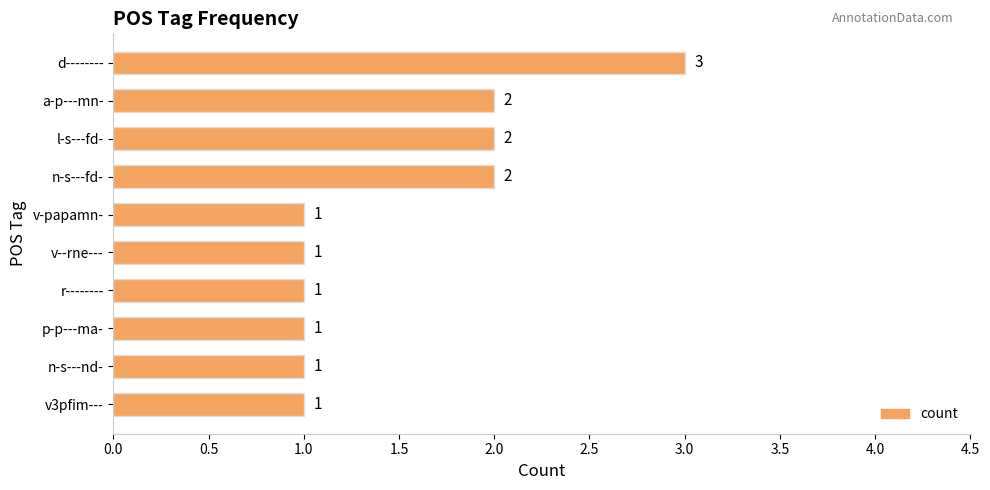

Approximately how many times larger is the value at a-p---mn- compared to d--------?

0.7